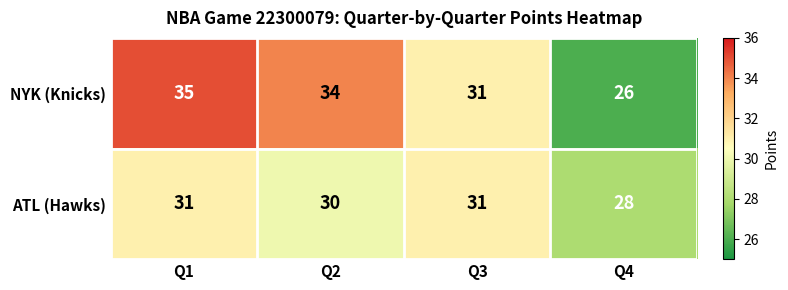

What is the spread (max minus min) of values at Q1?

4